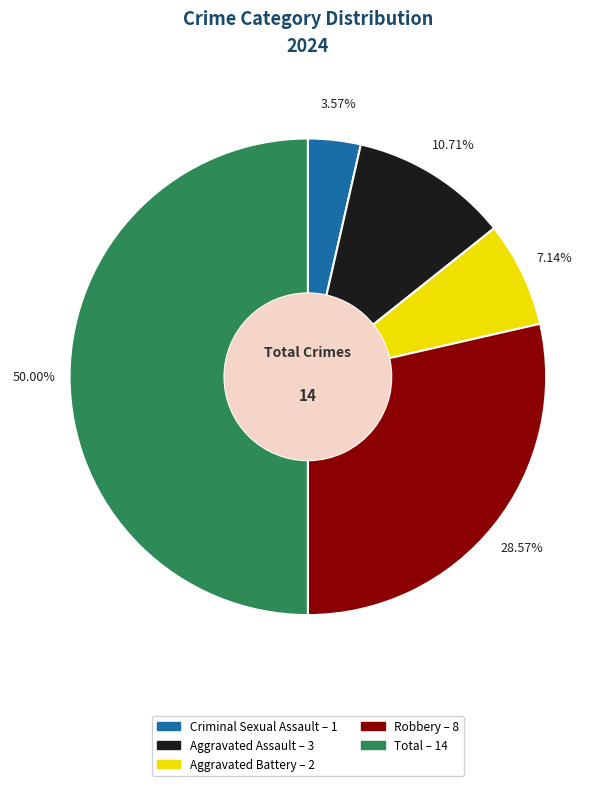

Do Aggravated Assault and Criminal Sexual Assault together represent more than half of the pie?

No